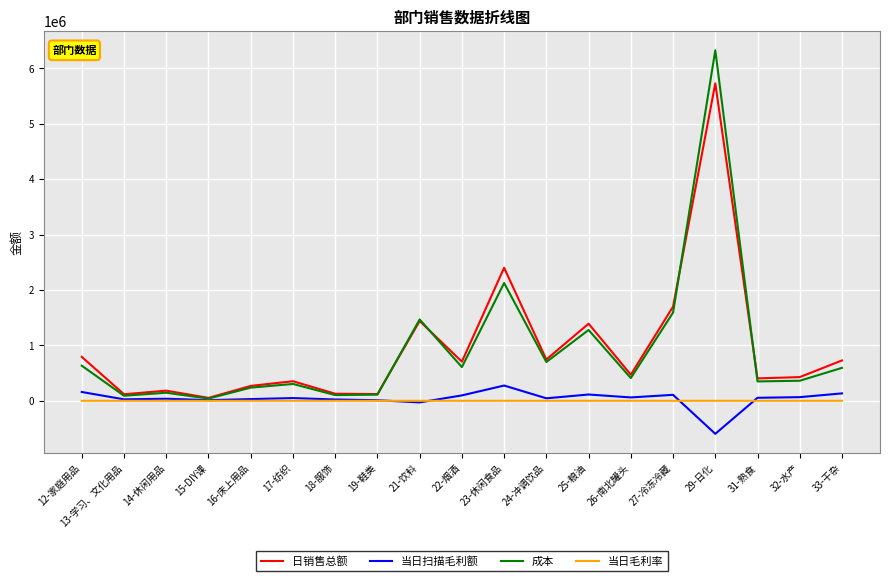

Is this an area chart (filled region under the line)?

No